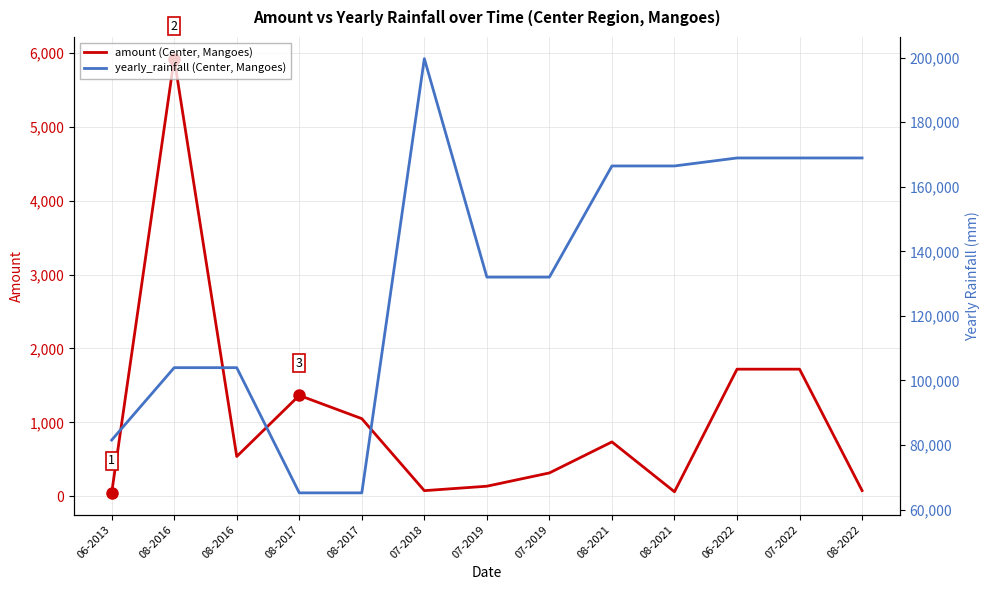

Reading right to left, list all the values displayed in this chart.

amount (Center, Mangoes): 76.0	1720.0	1720.0	60.0	735.0	315.0	135.0	75.0	1050.0	1365.0	537.5	5925.0	45.0
yearly_rainfall (Center, Mangoes): 168914.6	168914.6	168914.6	166438.8	166438.8	132006.2	132006.2	199678.9	65165.2	65165.2	103950.8	103950.8	81521.5